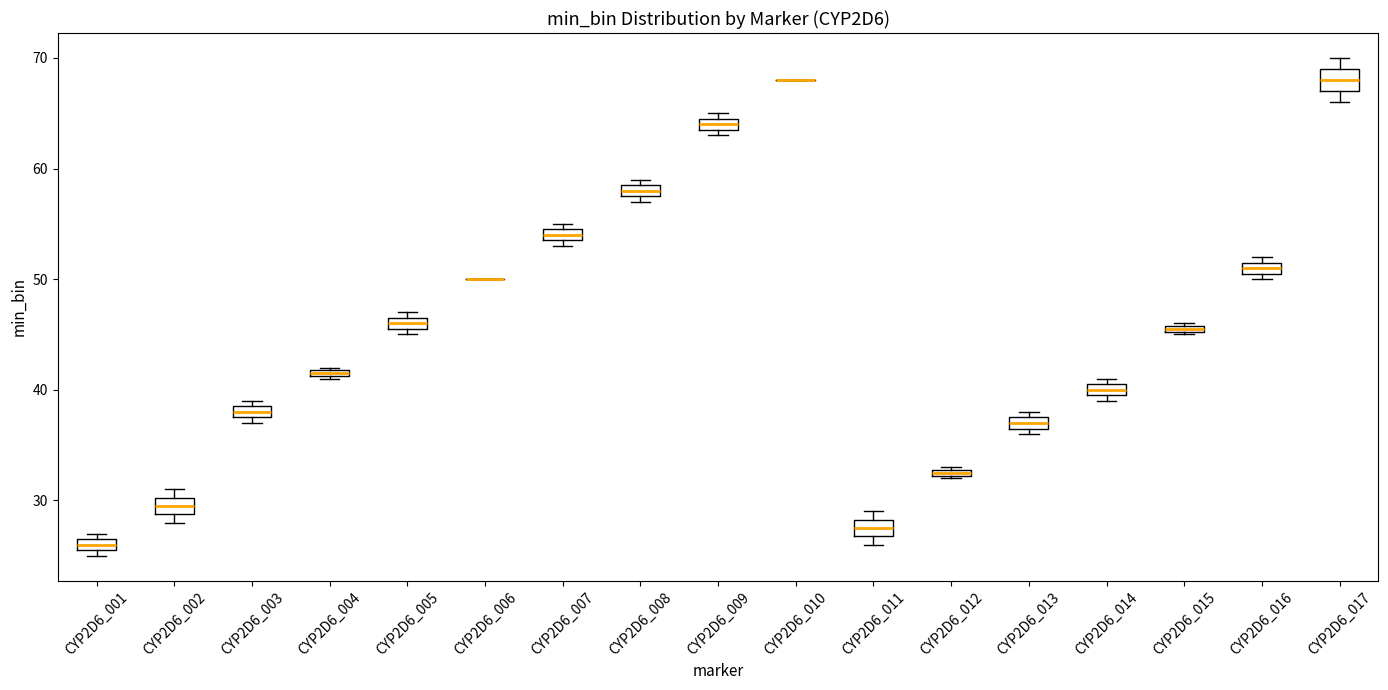

Where is the upper edge of the box for CYP2D6_002 on the y-axis? The values are not printed on the chart, so give them approximately, as read against the axis.

30